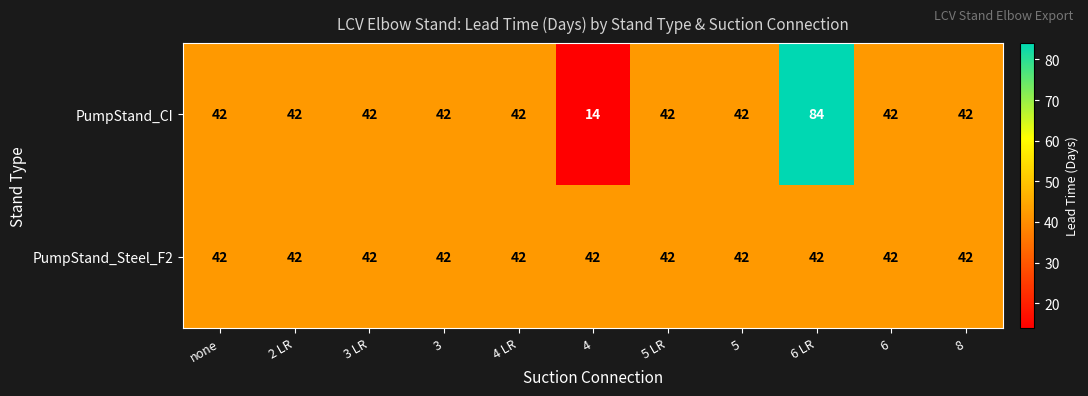

At which category is the sum across all series the highest?

6 LR